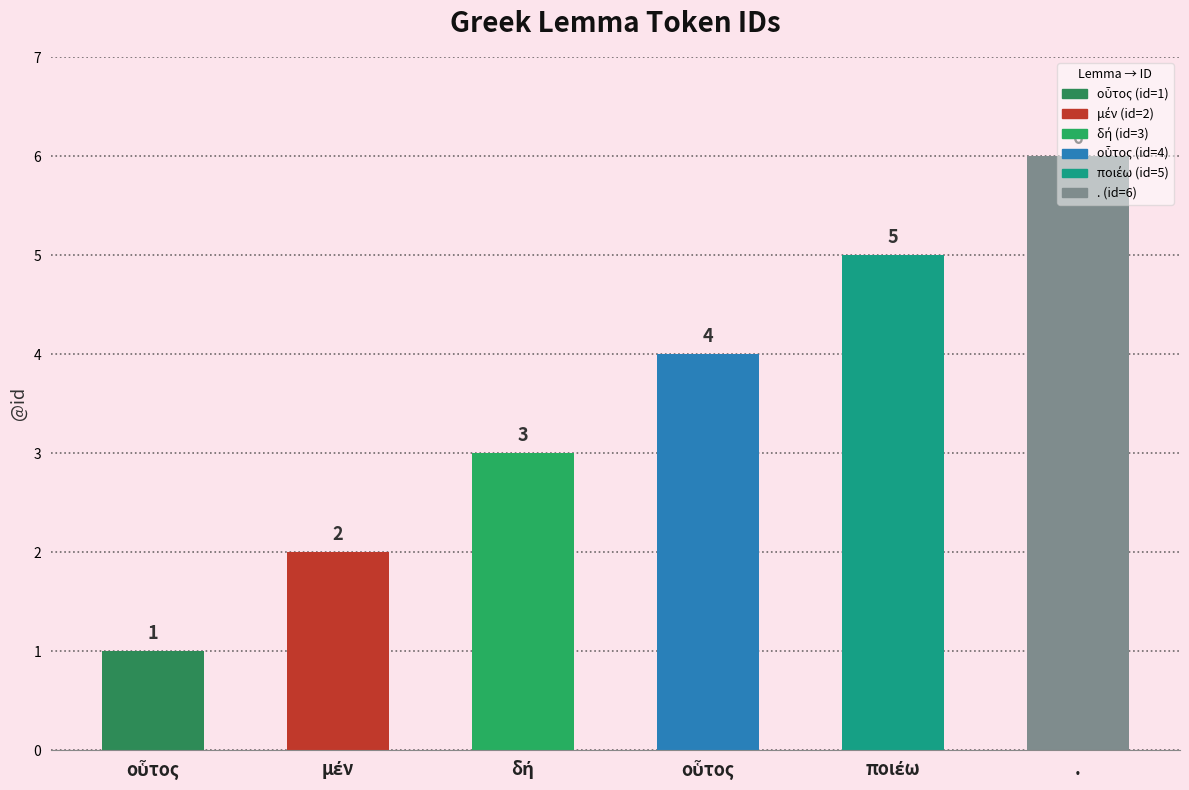

How many data points are above 4?

2